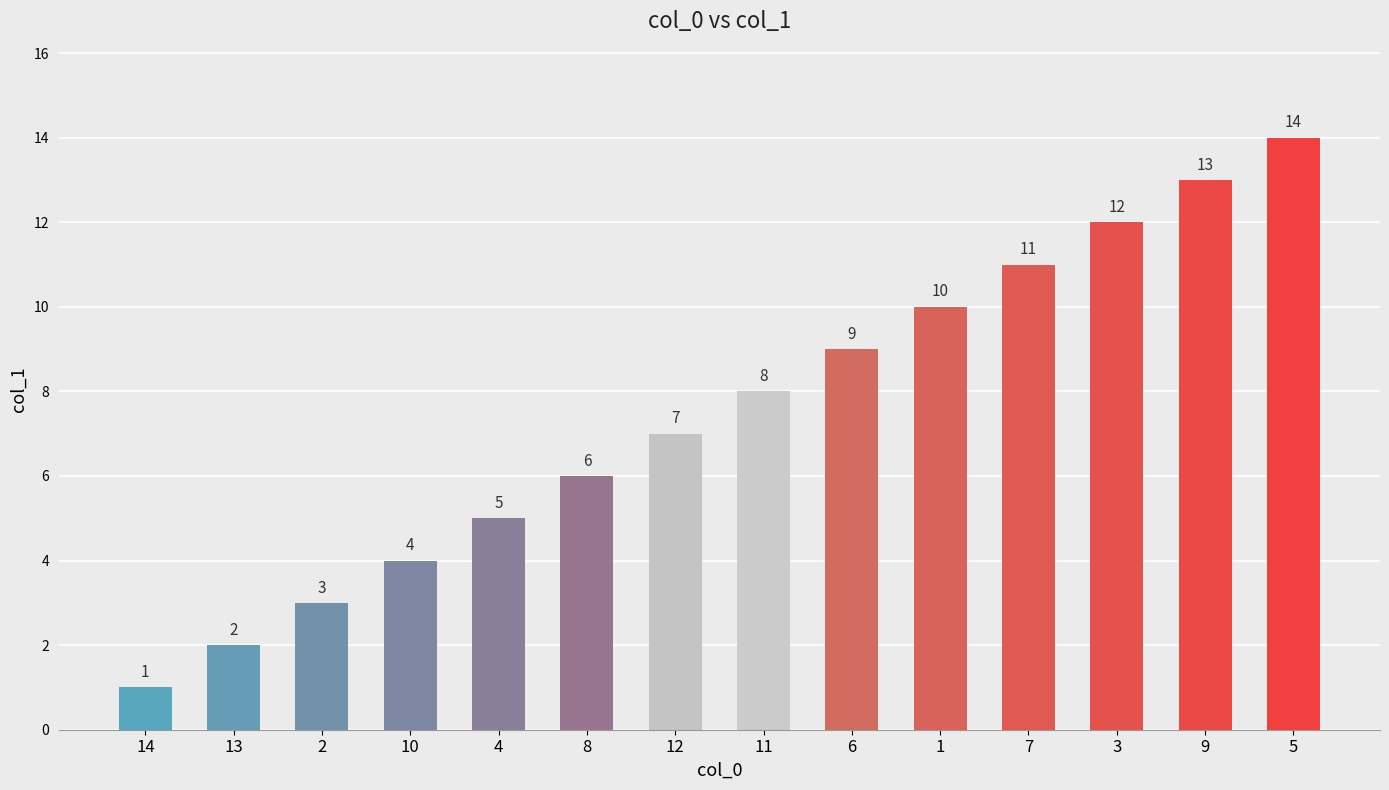

Where is the data nearest to the value 7?

12